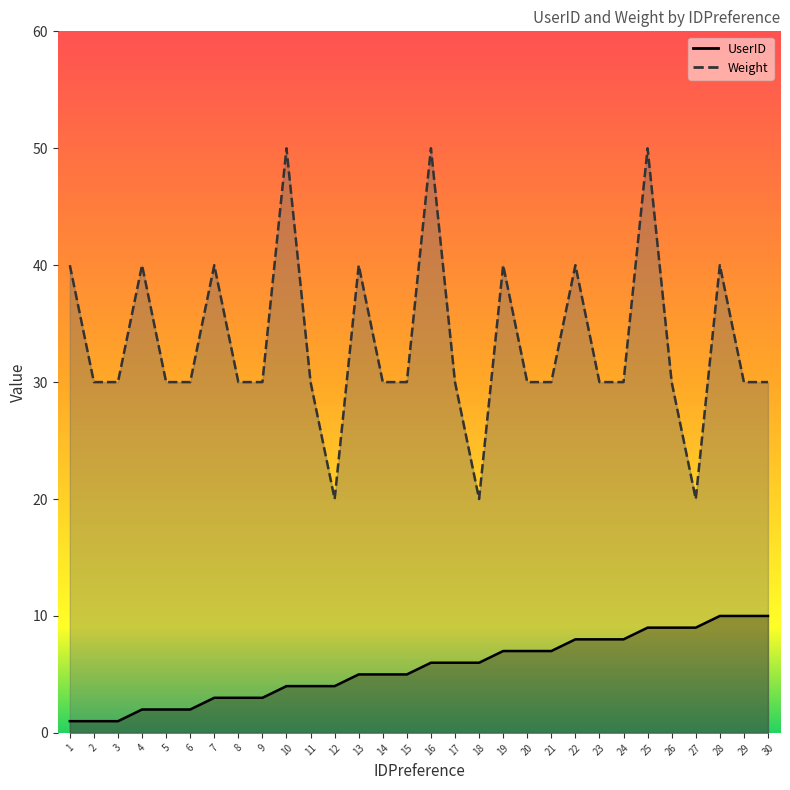

At which category does Weight reach its first local peak?

4